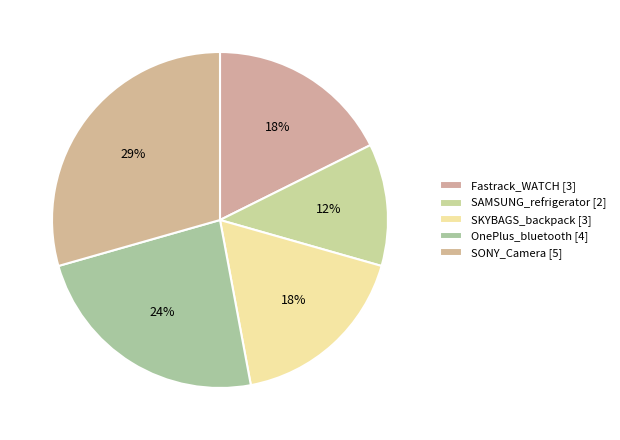

Count the number of slices in the pie.

5